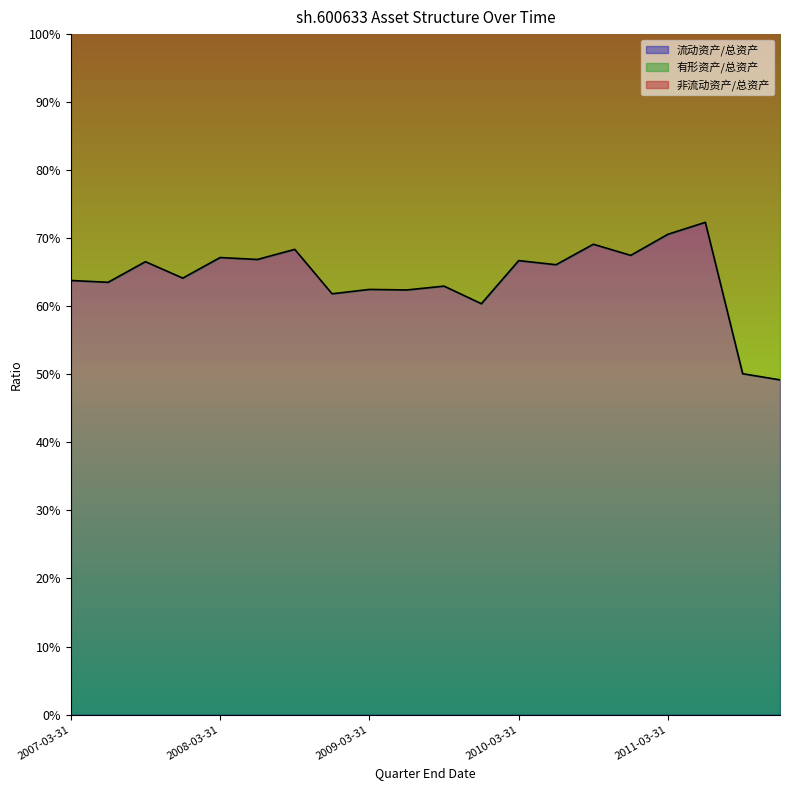

Which label corresponds to the smallest value in the chart?

2011-12-31